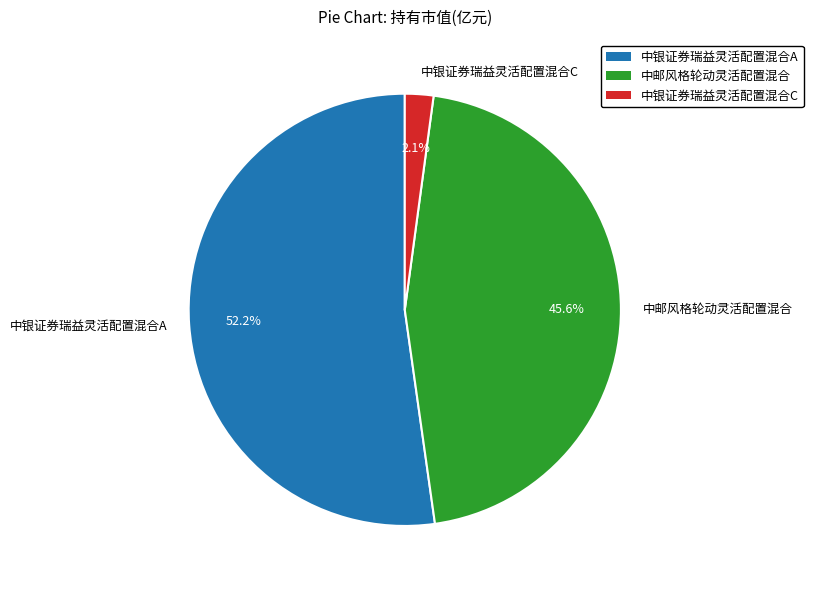

To the nearest percent, what is the difference between the 中银证券瑞益灵活配置混合A and 中银证券瑞益灵活配置混合C slice percentages?

50%